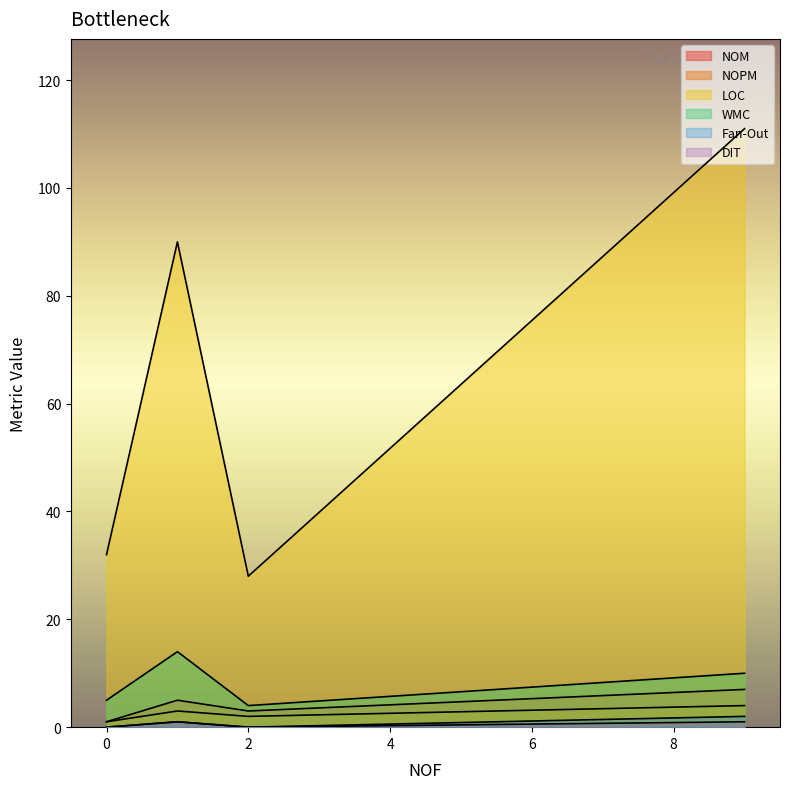

How many interior local valleys does the WMC series have?

1